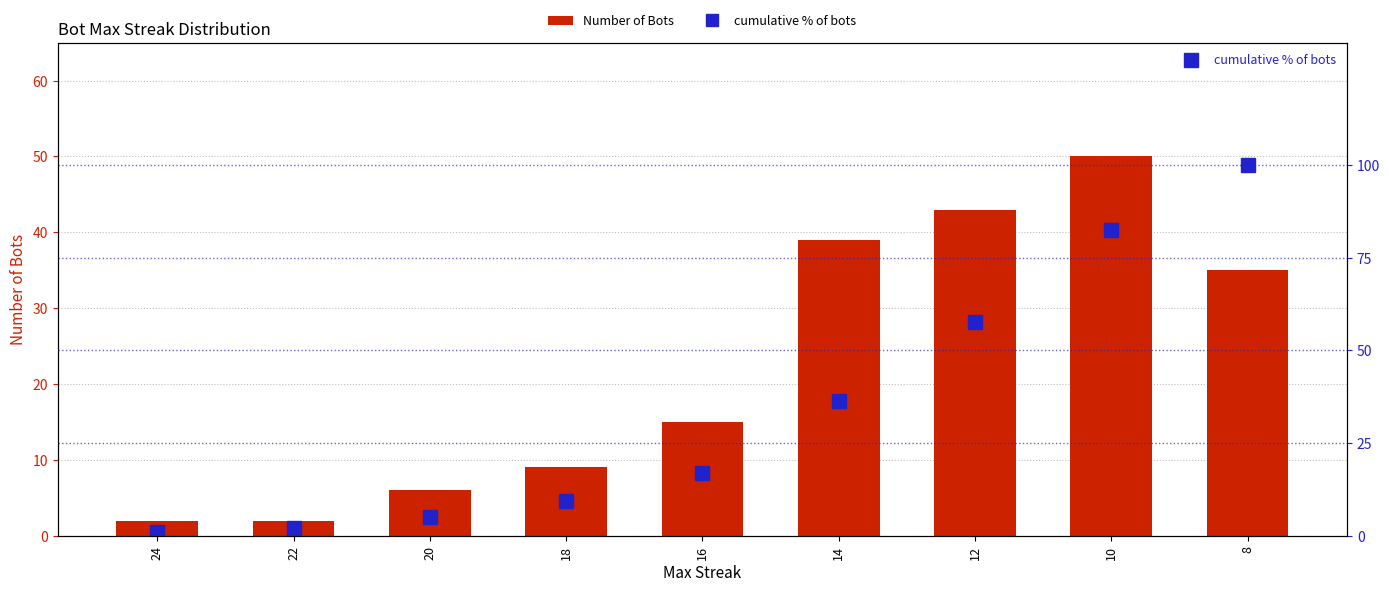

Reading right to left, list all the values displayed in this chart.

Number of Bots: 8=35.0	10=50.0	12=43.0	14=39.0	16=15.0	18=9.0	20=6.0	22=2.0	24=2.0
cumulative % of bots: 8=100.0	10=82.6	12=57.7	14=36.3	16=16.9	18=9.5	20=5.0	22=2.0	24=1.0